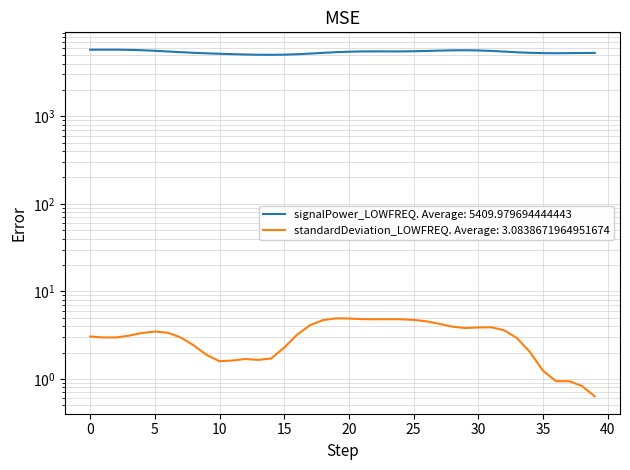

What is the minimum value shown in the chart?

0.6